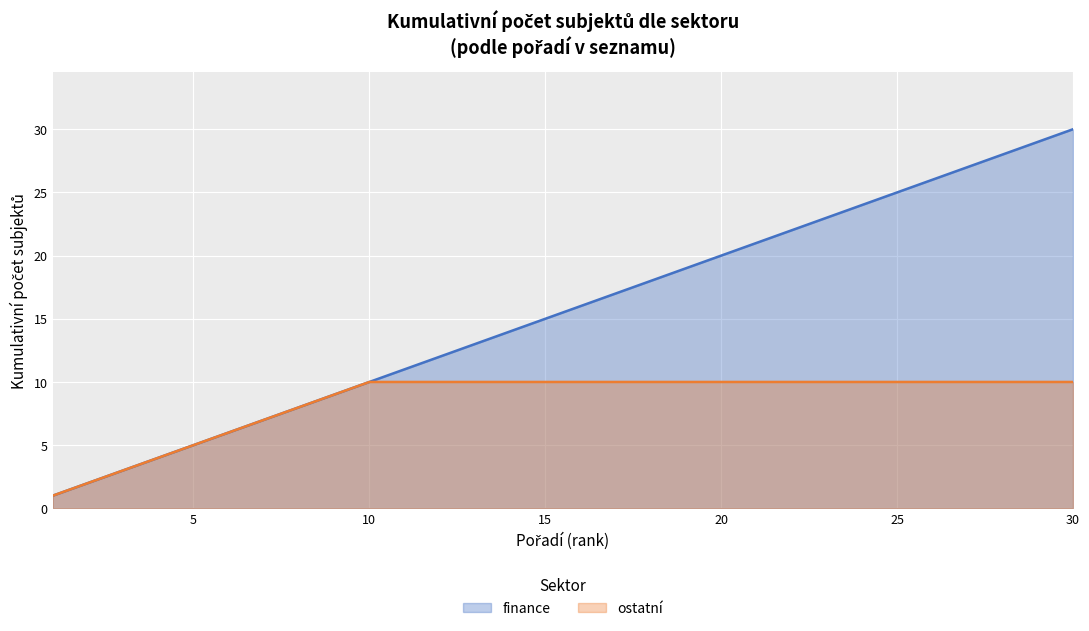

List the labels in order of value, largest first.

30, 29, 28, 27, 26, 25, 24, 23, 22, 21, 20, 19, 18, 17, 16, 15, 14, 13, 12, 11, 10, 9, 8, 7, 6, 5, 4, 3, 2, 1